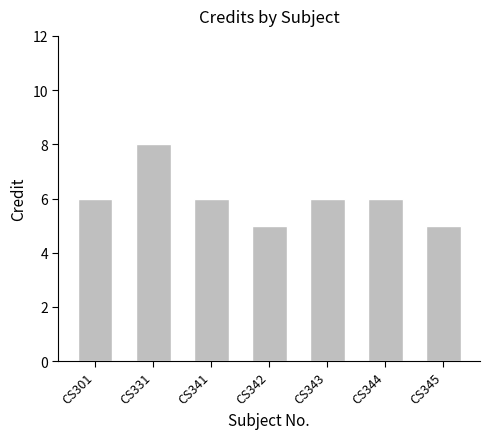

Reading right to left, what are all the values shown in this chart?

CS345=5	CS344=6	CS343=6	CS342=5	CS341=6	CS331=8	CS301=6